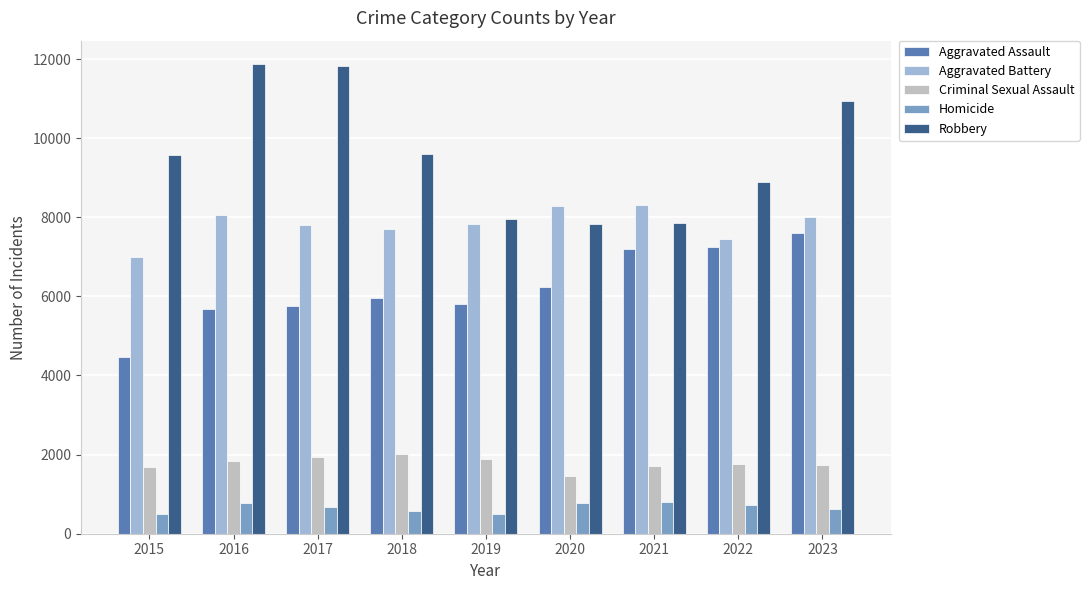

What are all the series names shown in the legend?

Aggravated Assault, Aggravated Battery, Criminal Sexual Assault, Homicide, Robbery